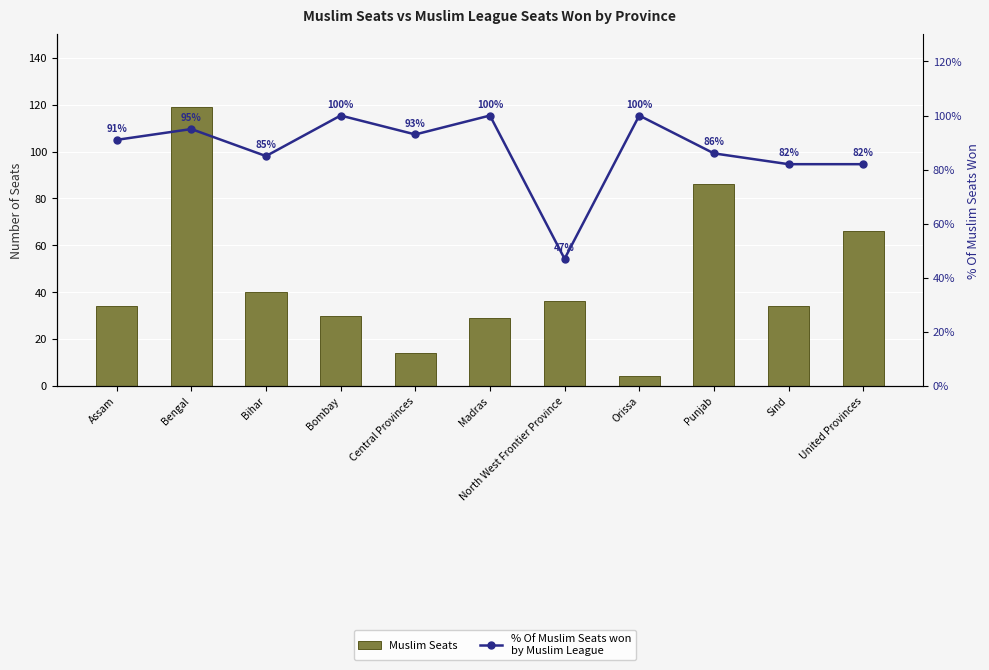

What are all the series names shown in the legend?

Muslim Seats, % Of Muslim Seats won
by Muslim League